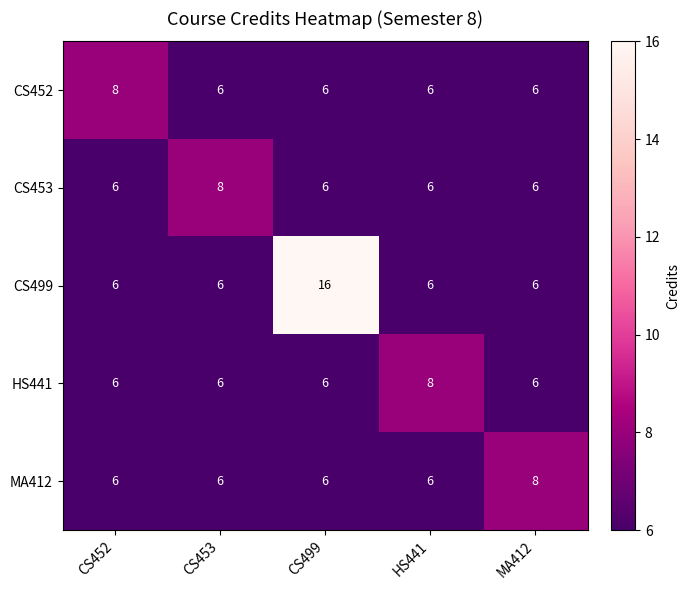

Which series has the largest total across all categories?

CS499